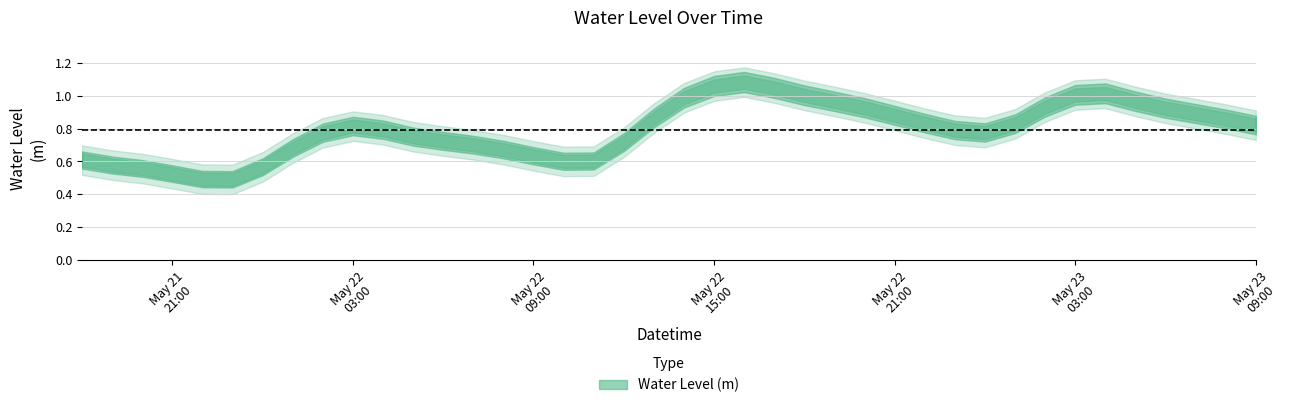

How many points are lower than both their immediate neighbors (excluding endpoints)?

3